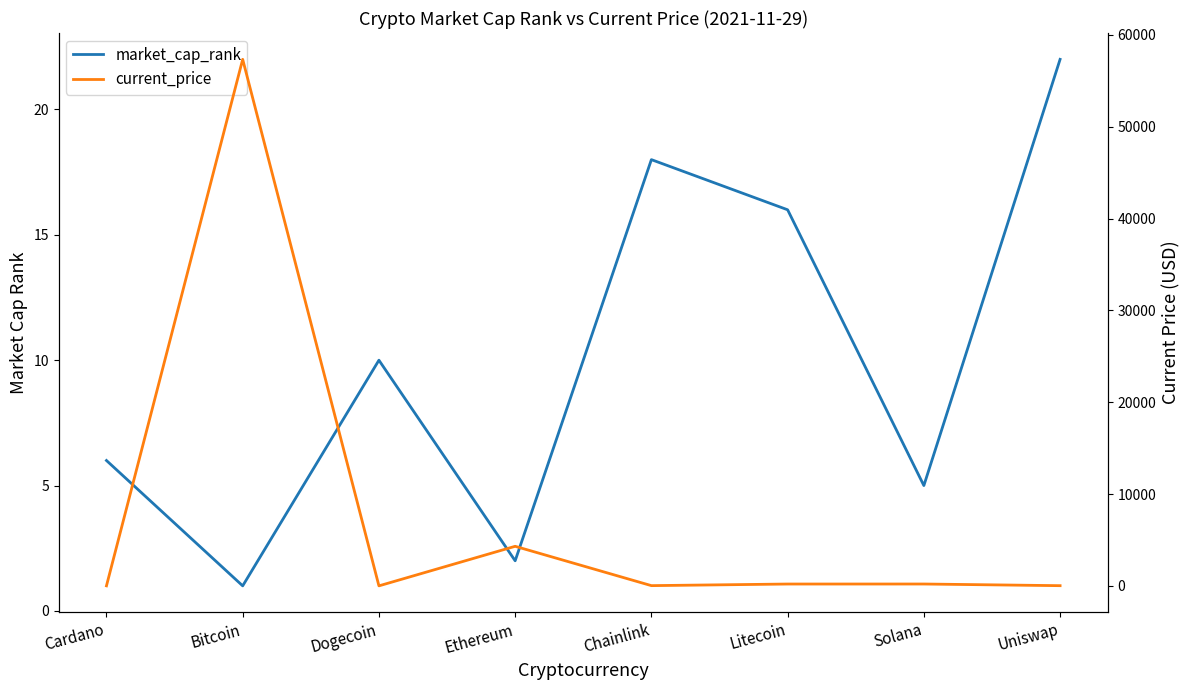

Between which two adjacent categories do current_price and market_cap_rank first intersect?

Cardano and Bitcoin